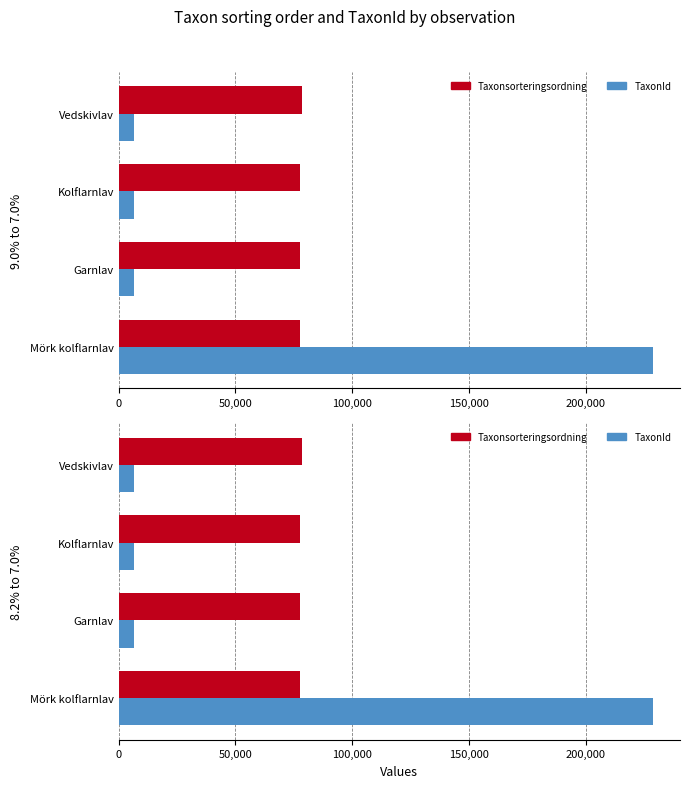

What are all the series names shown in the legend?

Taxonsorteringsordning, TaxonId